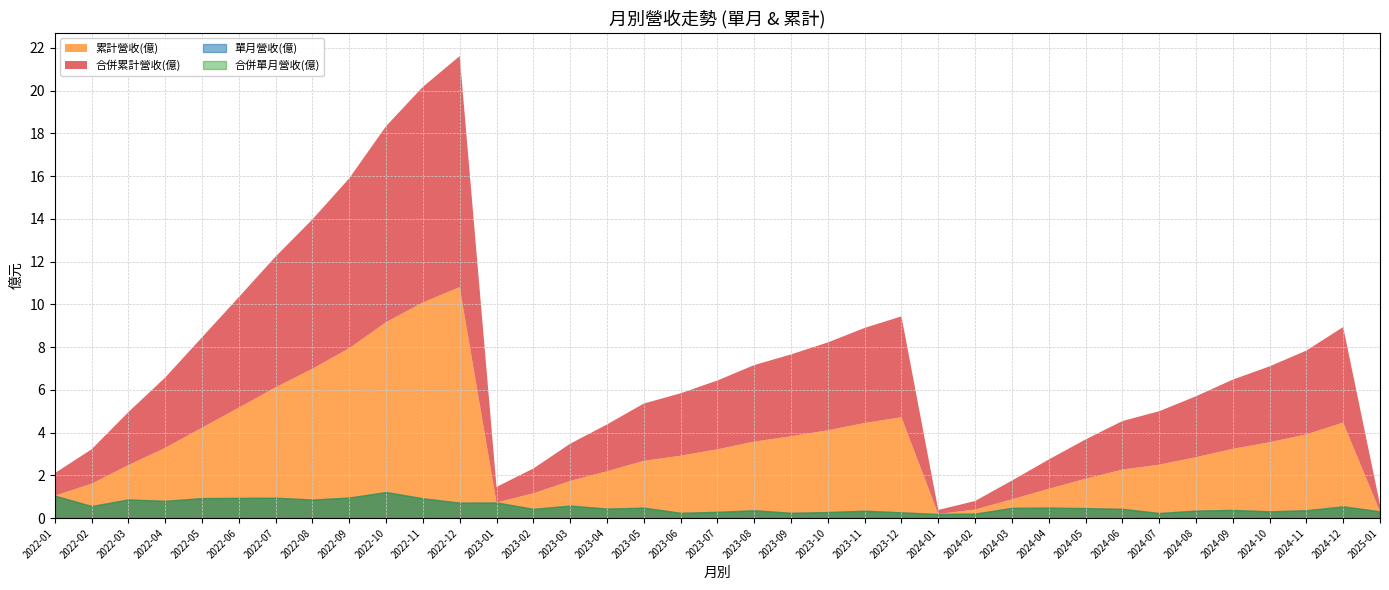

True or false: 合併累計營收(億) has more than 0 interior local peaks.

True